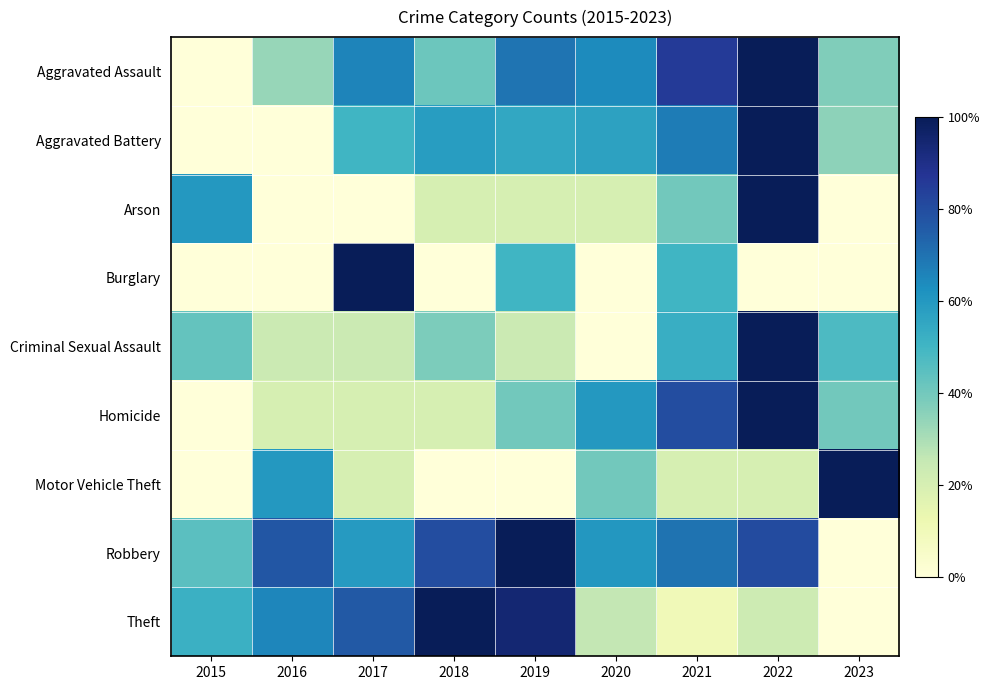

Which series changed the most between 2017 and 2019?

Burglary